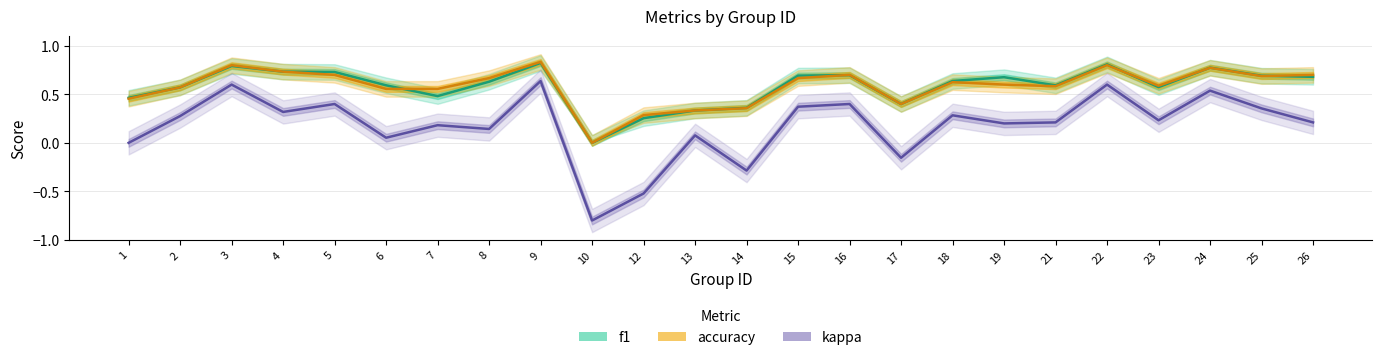

True or false: accuracy has more than 1 interior local peaks.

True